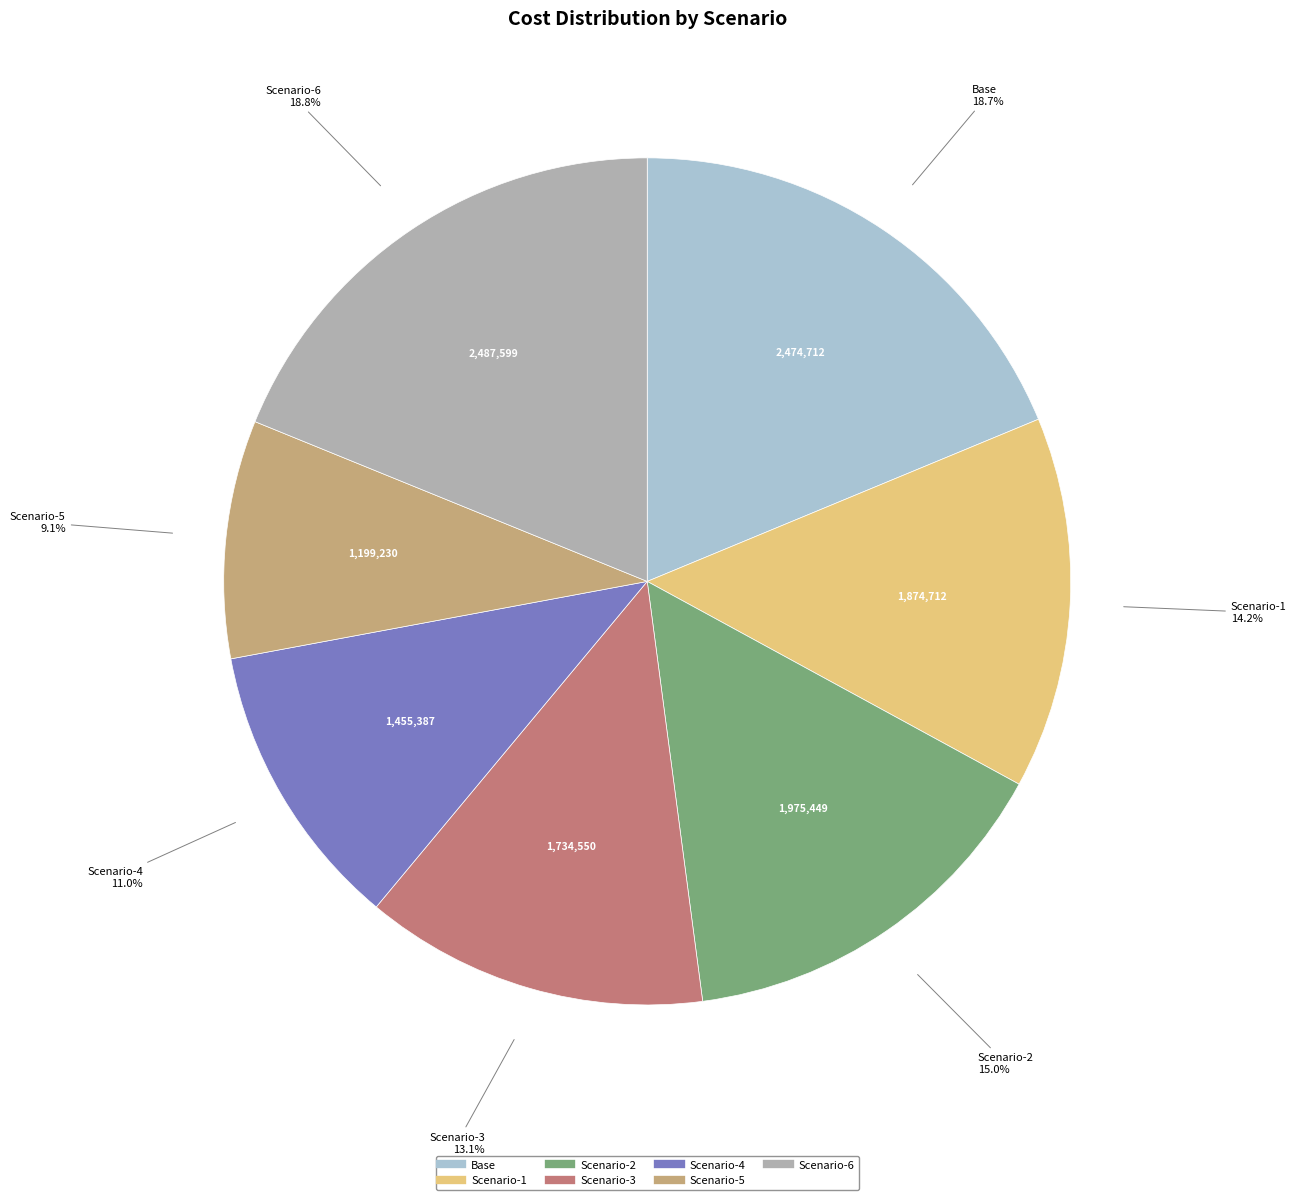

To the nearest percent, what is the difference between the largest and smallest slice percentages?

10%